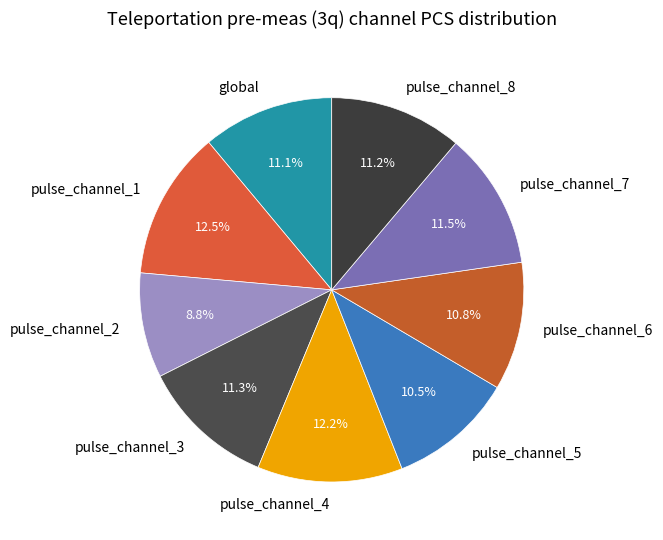

Is the sum of pulse_channel_8 and pulse_channel_1 greater than half?

No